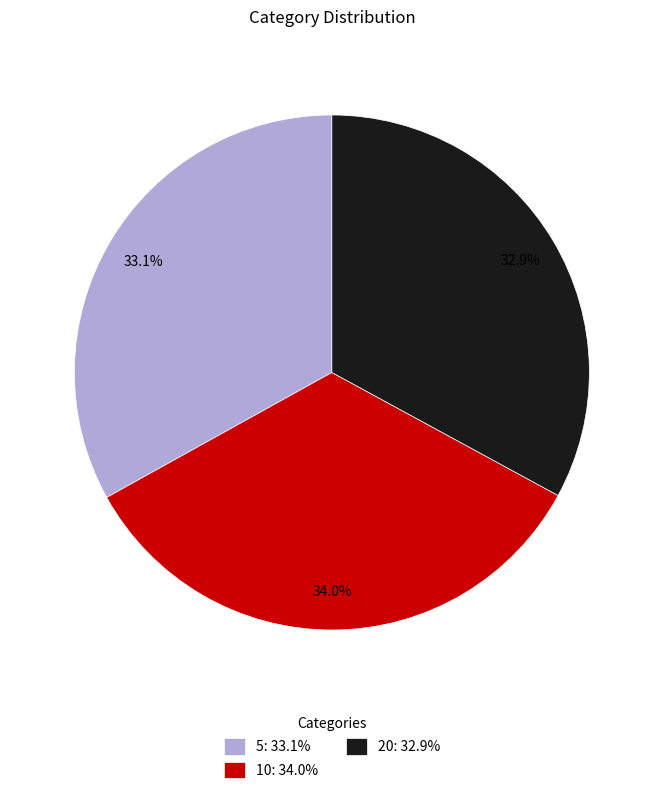

What percentage do 10 and 5 together represent?

67.1%